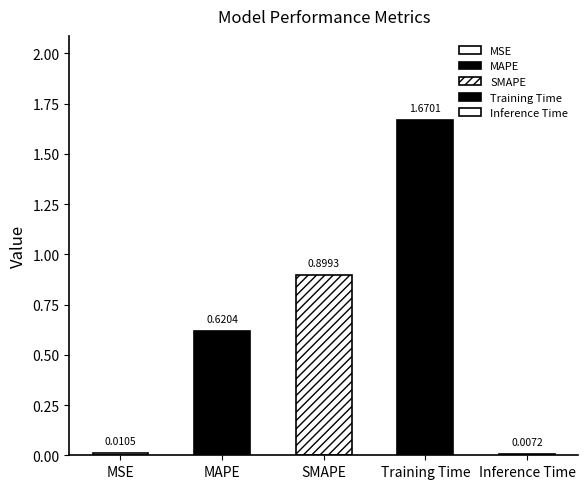

What is the average value?

0.6